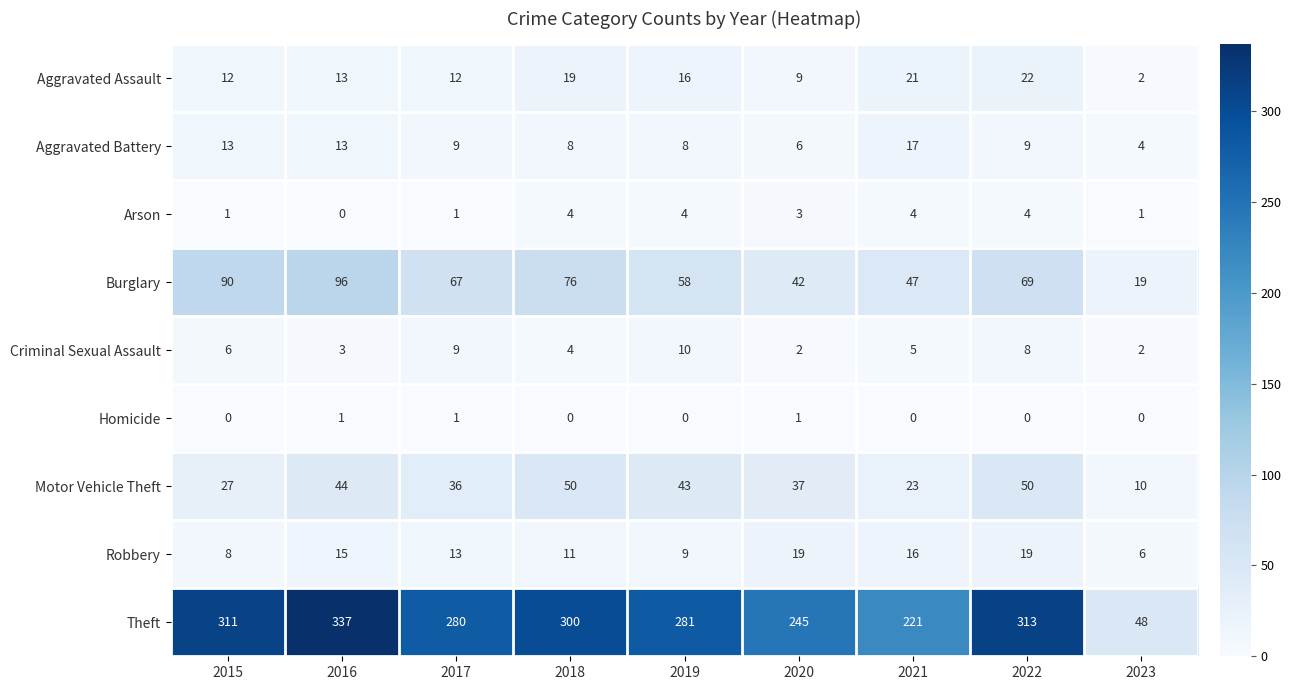

The Criminal Sexual Assault series shows 13 at 2019. True or false?

False